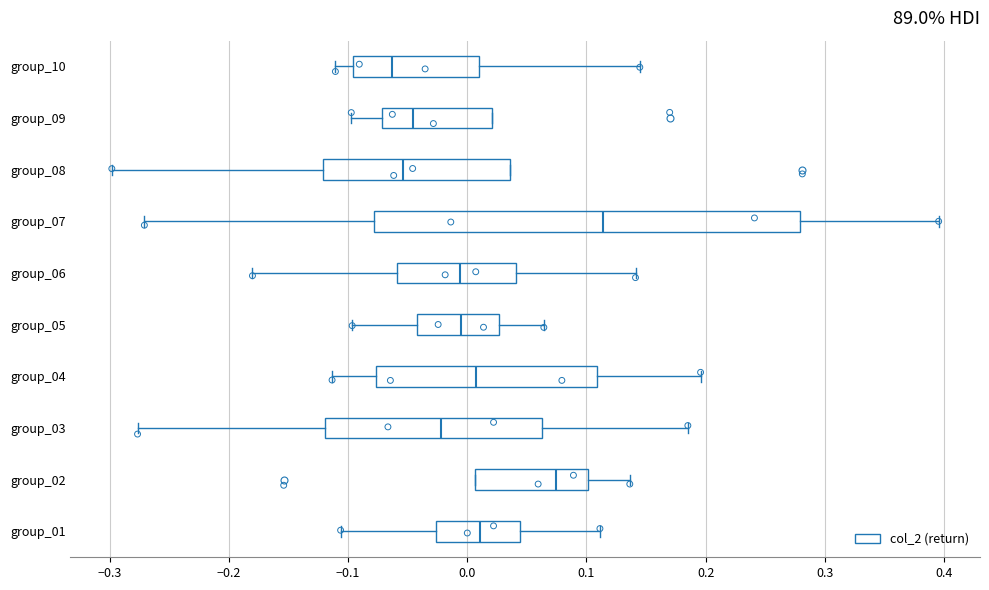

Which box is the widest, from its left edge to its right edge?

group_07